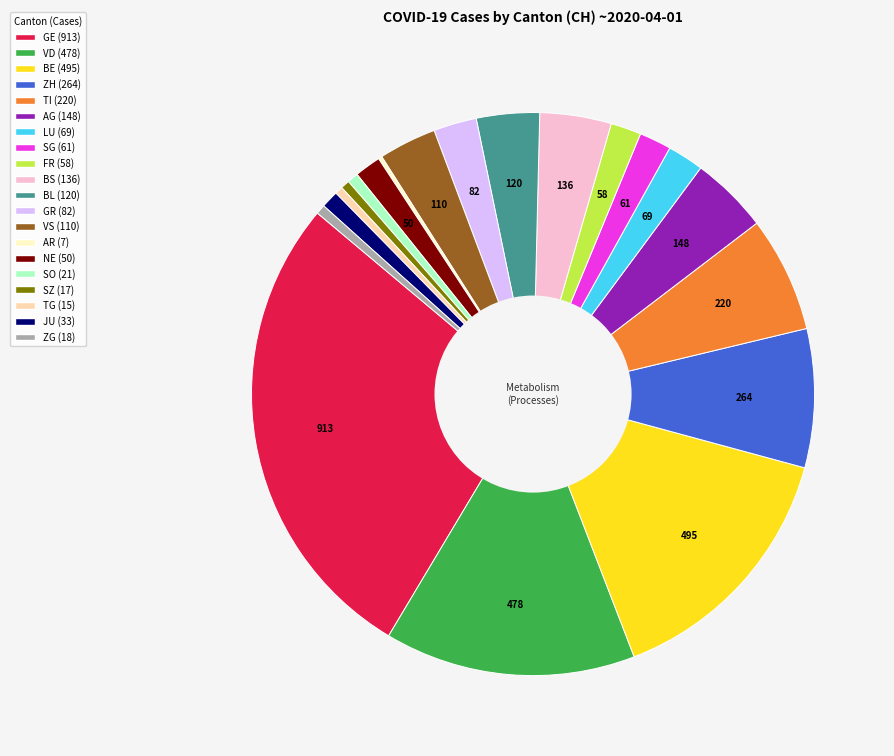

Which has a higher value, ZH or VS?

ZH